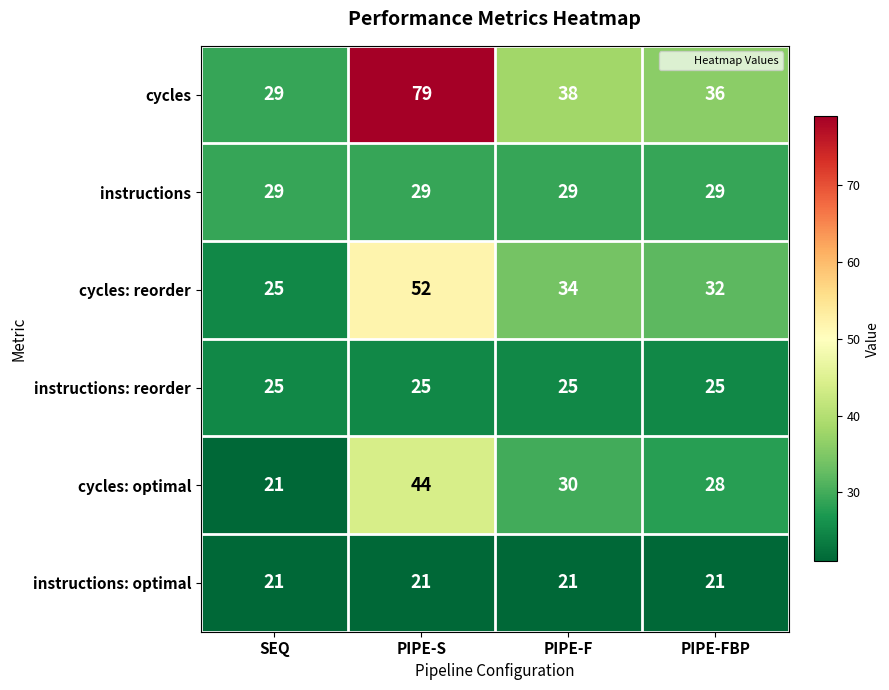

How many data points in cycles: reorder are less than 34?

2